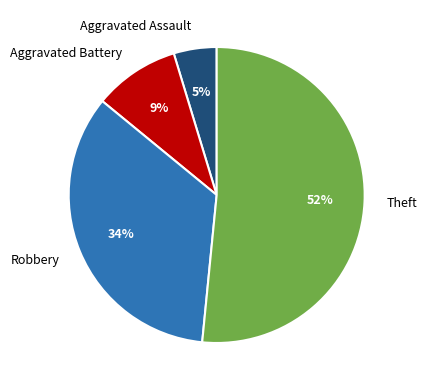

How many segments does this pie chart have?

4